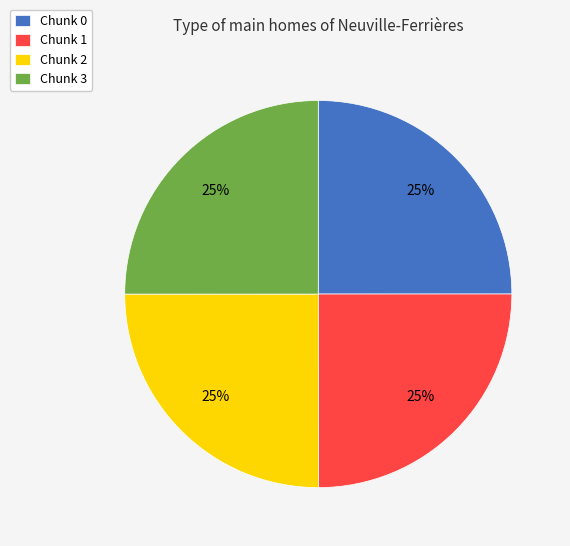

Approximately how many times larger is the value at Chunk 1 compared to Chunk 3?

1.0